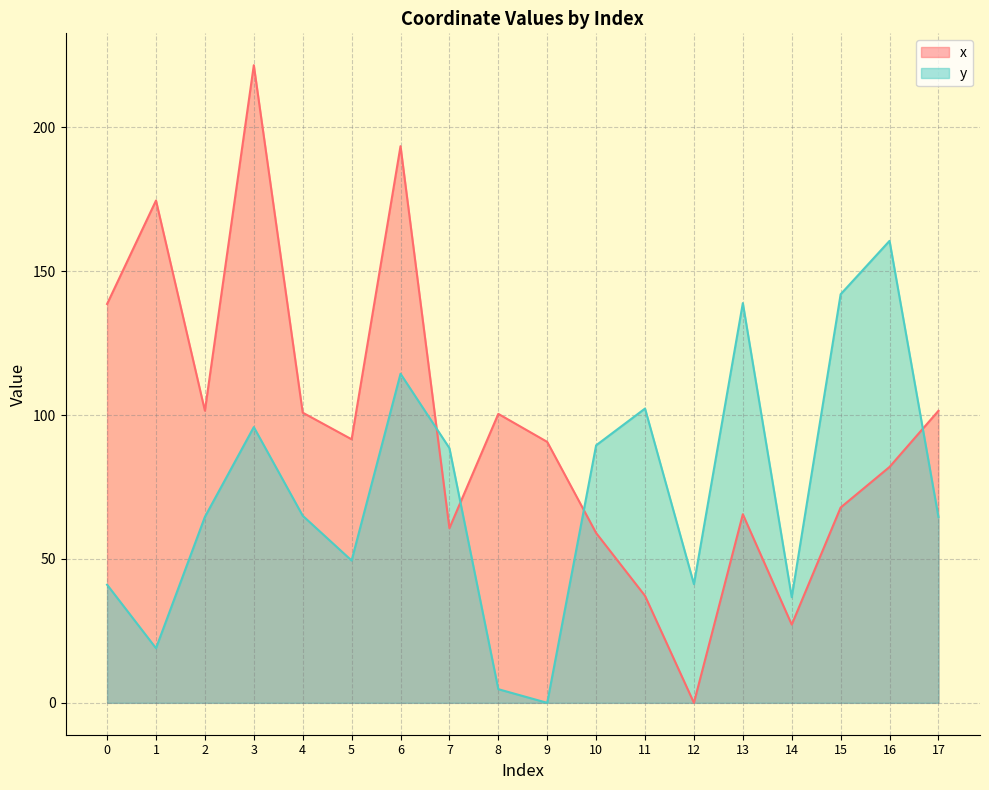

List the labels in order of x value, largest first.

3, 6, 1, 0, 2, 17, 4, 8, 5, 9, 16, 15, 13, 7, 10, 11, 14, 12